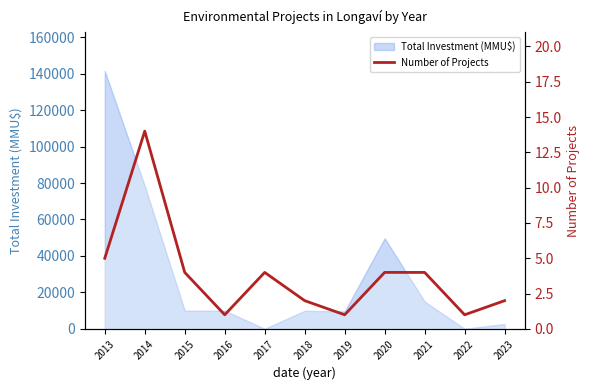

How many data points are above 4?

2